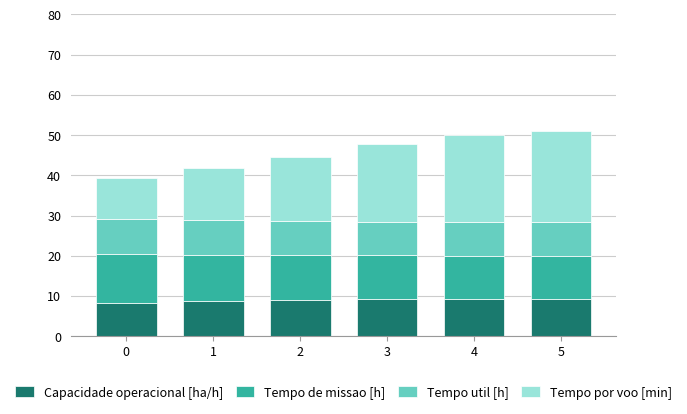

What is the maximum value for Capacidade operacional [ha/h]?

9.3